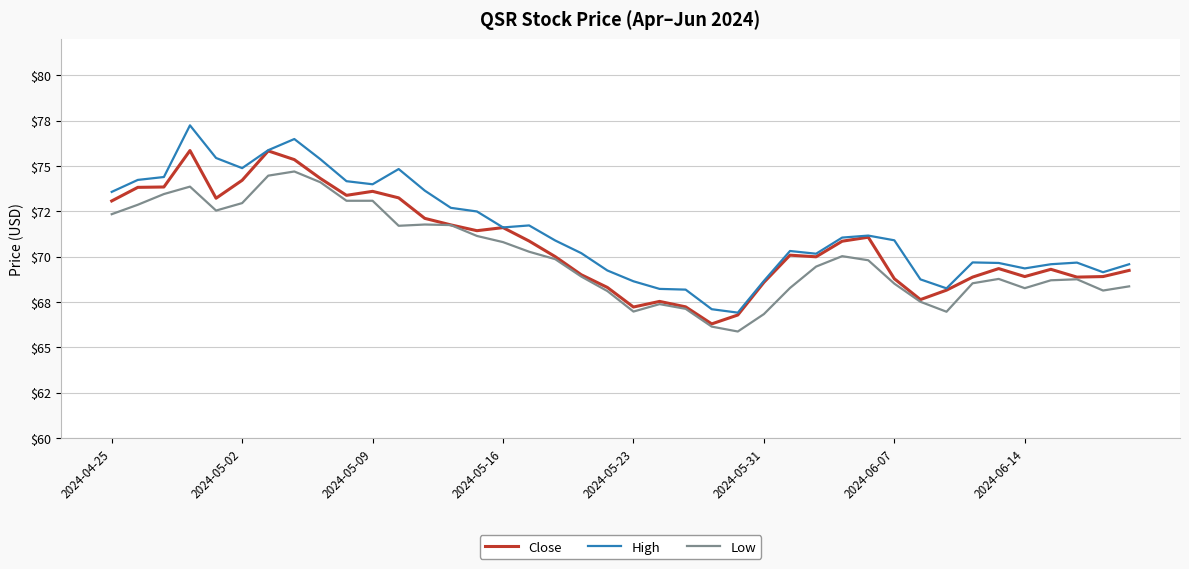

True or false: High has more than 1 interior local peaks.

True